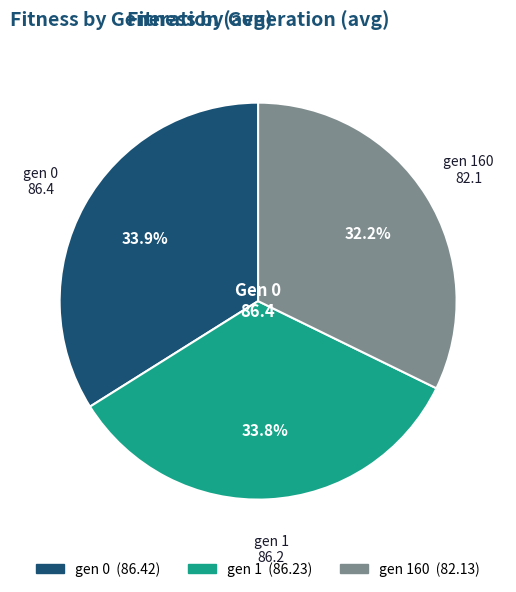

Is there any slice that represents more than half of the pie?

No